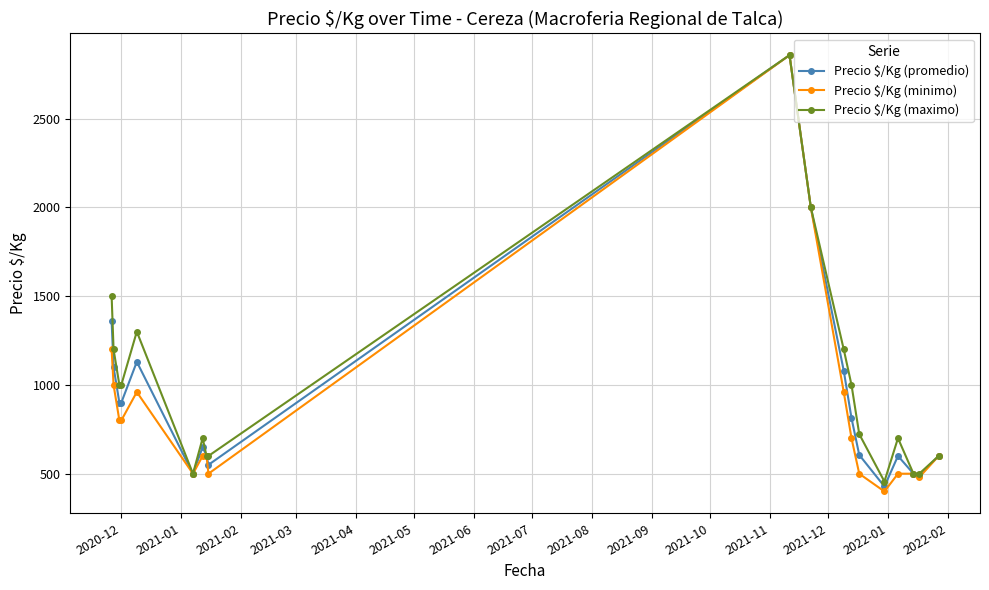

What is the difference between the second highest and second lowest values in the Precio $/Kg (maximo) series?

1500.0